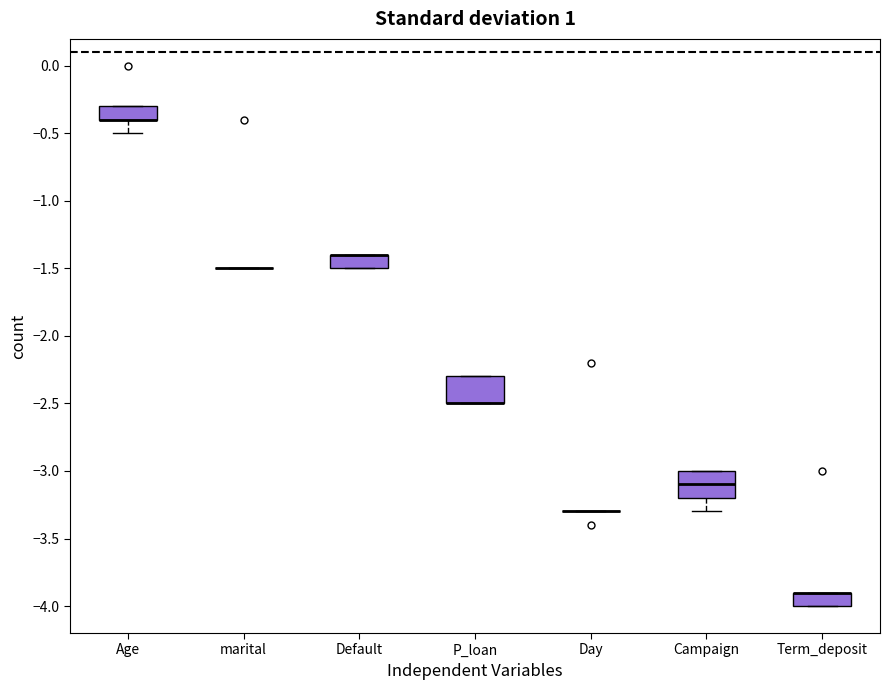

Where does the lower whisker of the box for Campaign end on the y-axis? The values are not printed on the chart, so give them approximately, as read against the axis.

-3.3